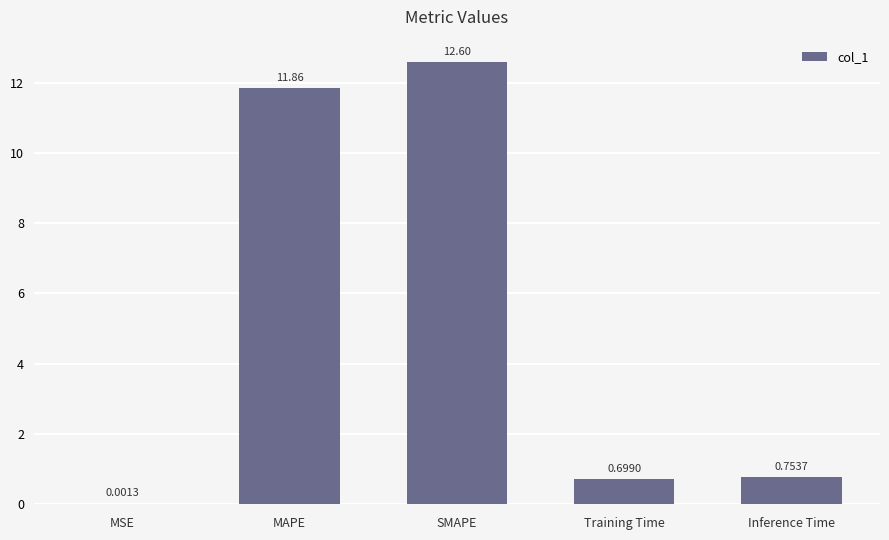

Between Inference Time and Training Time, which is larger?

Inference Time